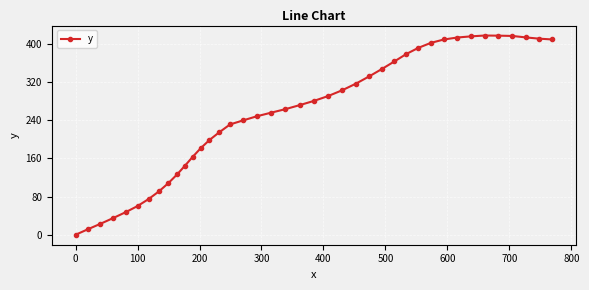

What is the maximum value shown in the chart?

417.2